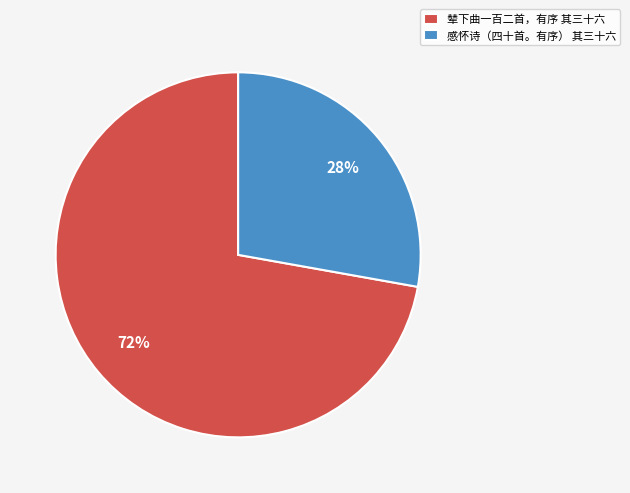

Approximately how many times larger is the value at 感怀诗（四十首。有序） 其三十六 compared to 辇下曲一百二首，有序 其三十六?

0.4